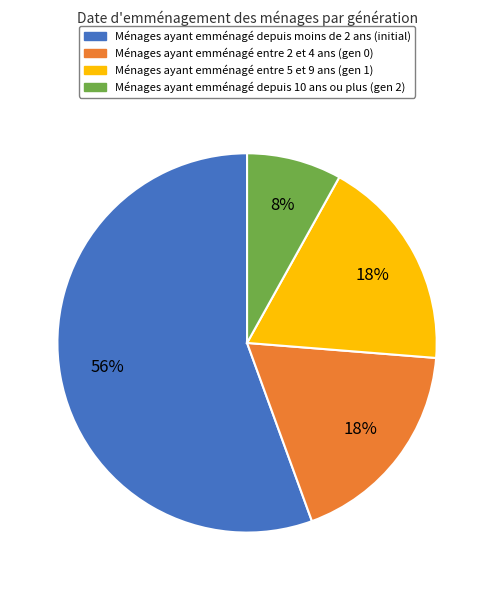

Is there any slice that represents more than half of the pie?

Yes